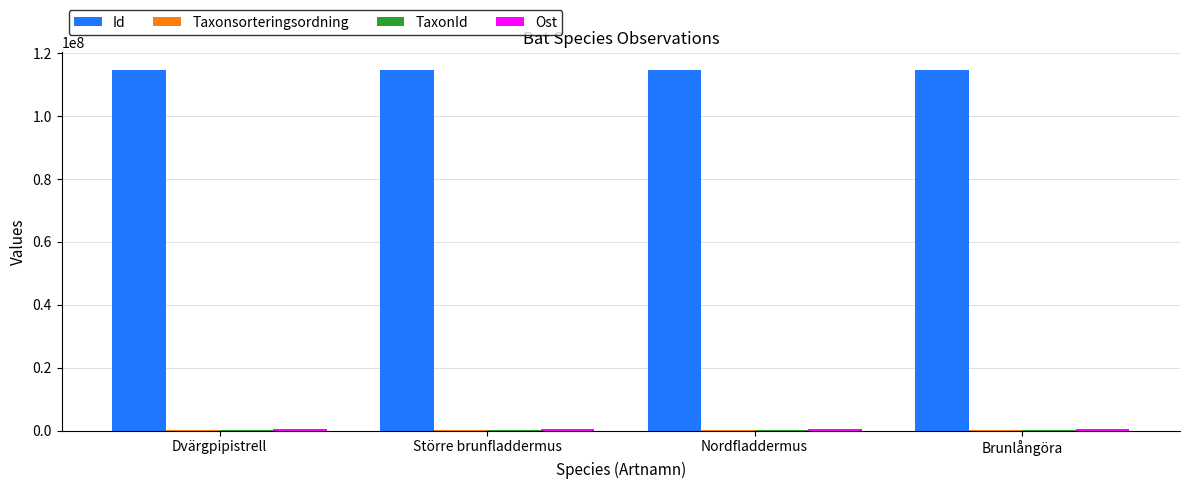

What is the maximum value shown in the chart?

114594383